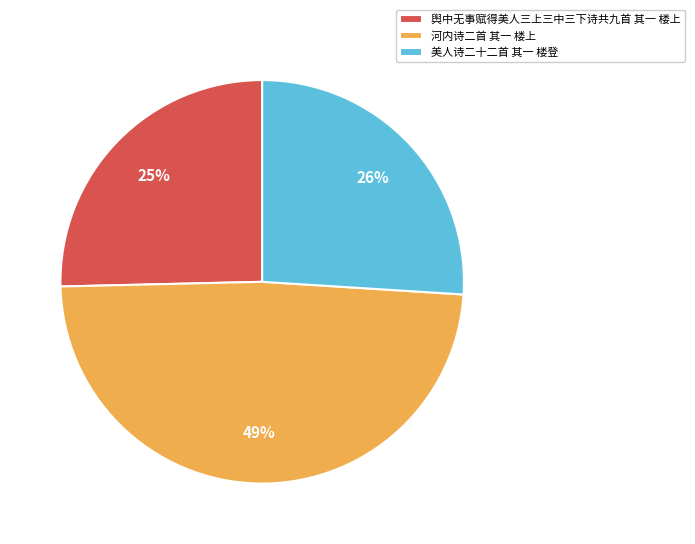

Is it true that 舆中无事赋得美人三上三中三下诗共九首 其一 楼上 is 25% of the pie?

True